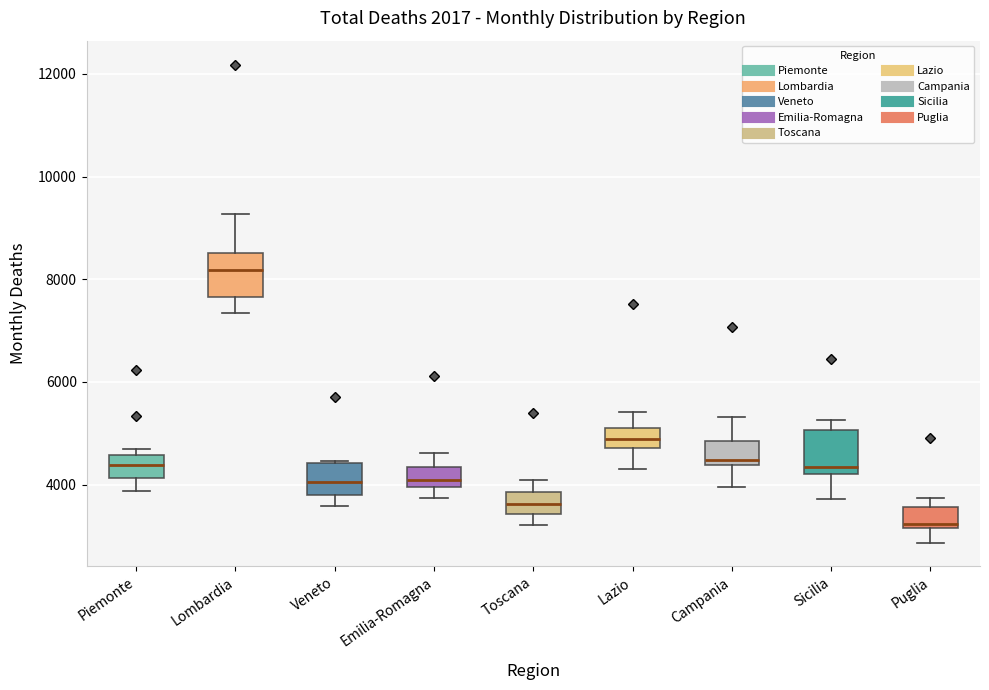

Reading left to right, transcribe this box plot: for each box, give where its median line is, the range the box spans, and where its two whiskers end, as read against the y-axis. The values are not printed on the chart, so give them approximately, as read against the axis.

Piemonte: median 4400, box 4200 to 4600, whiskers 3800 to 4600 (just above the box's upper edge)
Lombardia: median 8200, box 7600 to 8600, whiskers 7400 to 9200
Veneto: median 4000, box 3800 to 4400, whiskers 3600 to 4400
Emilia-Romagna: median 4000 (inside the box), box 4000 to 4400, whiskers 3800 to 4600
Toscana: median 3600, box 3400 to 3800, whiskers 3200 to 4000
Lazio: median 4800 (inside the box), box 4800 to 5200, whiskers 4400 to 5400
Campania: median 4400 (just above the box's lower edge), box 4400 to 4800, whiskers 4000 to 5400
Sicilia: median 4400, box 4200 to 5000, whiskers 3800 to 5200
Puglia: median 3200 (just above the box's lower edge), box 3200 to 3600, whiskers 2800 to 3800